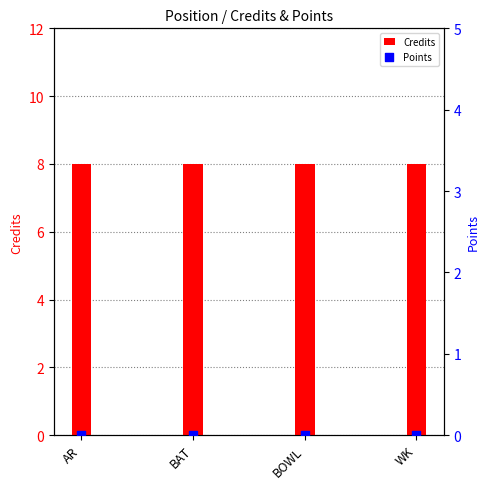

Which series reaches the minimum Y coordinate?

Points